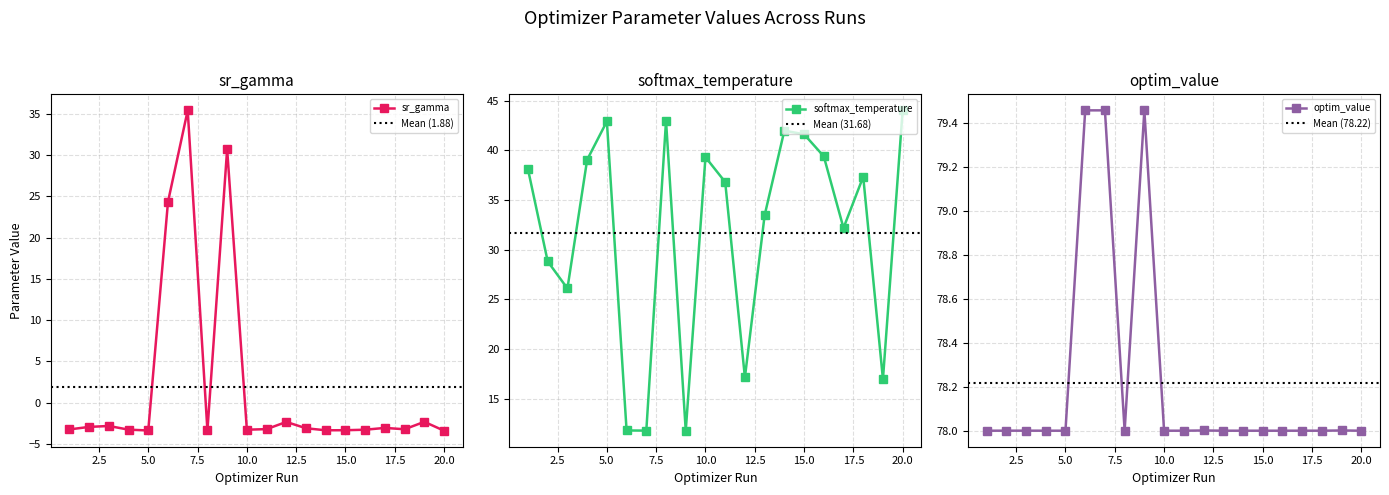

Does the chart display data point markers on the line(s)?

Yes